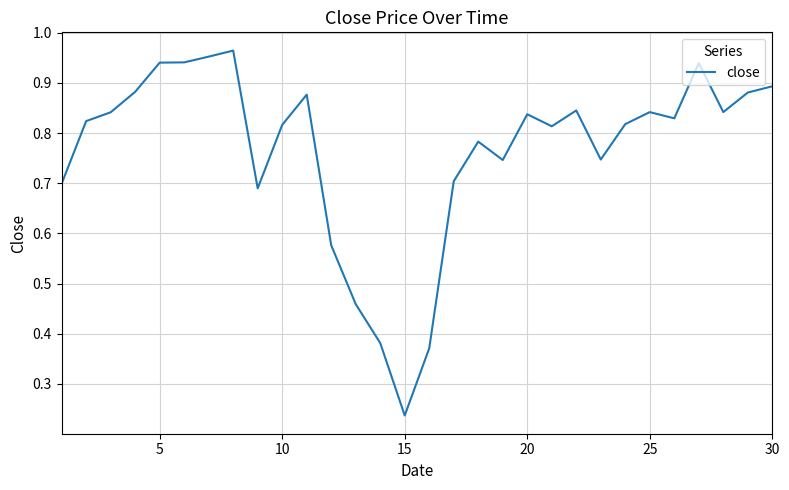

What is the value of the 7th point from the left?

1.0